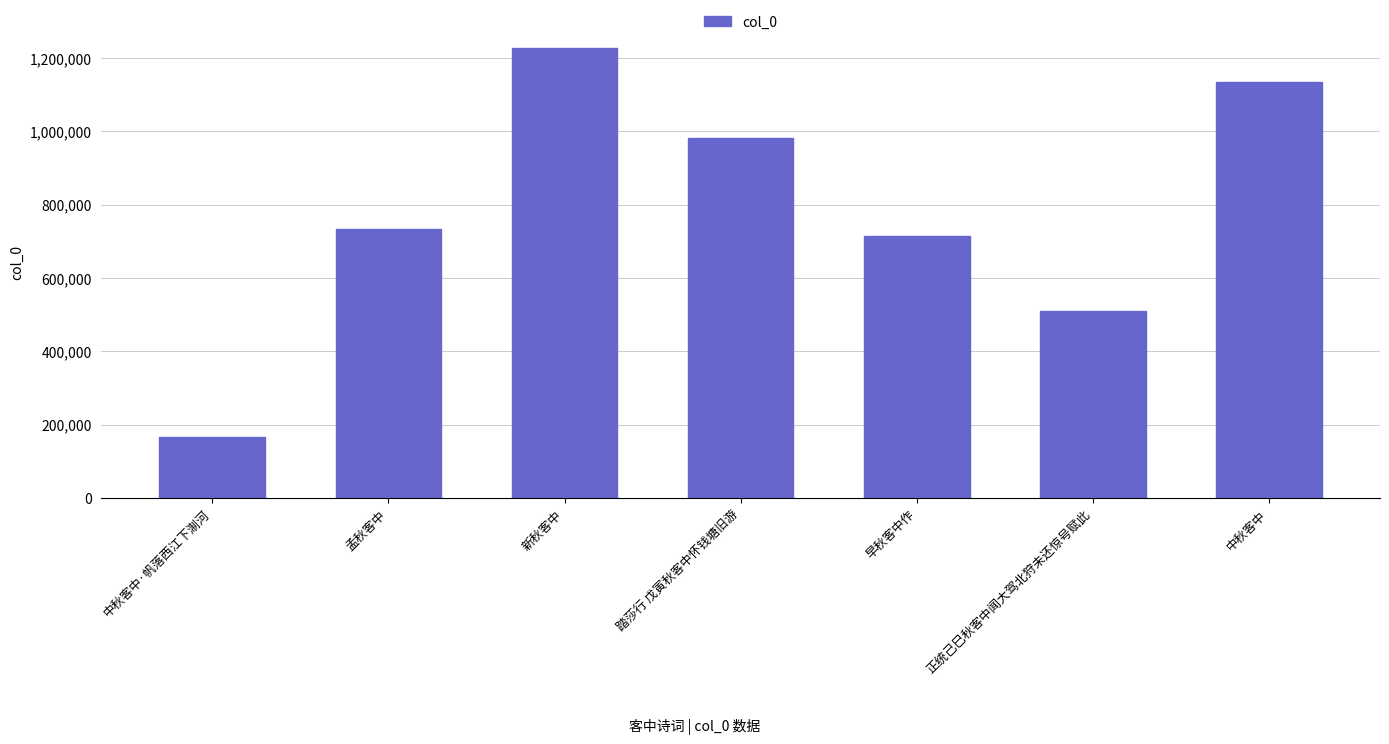

How many data points are less than 733992?

3